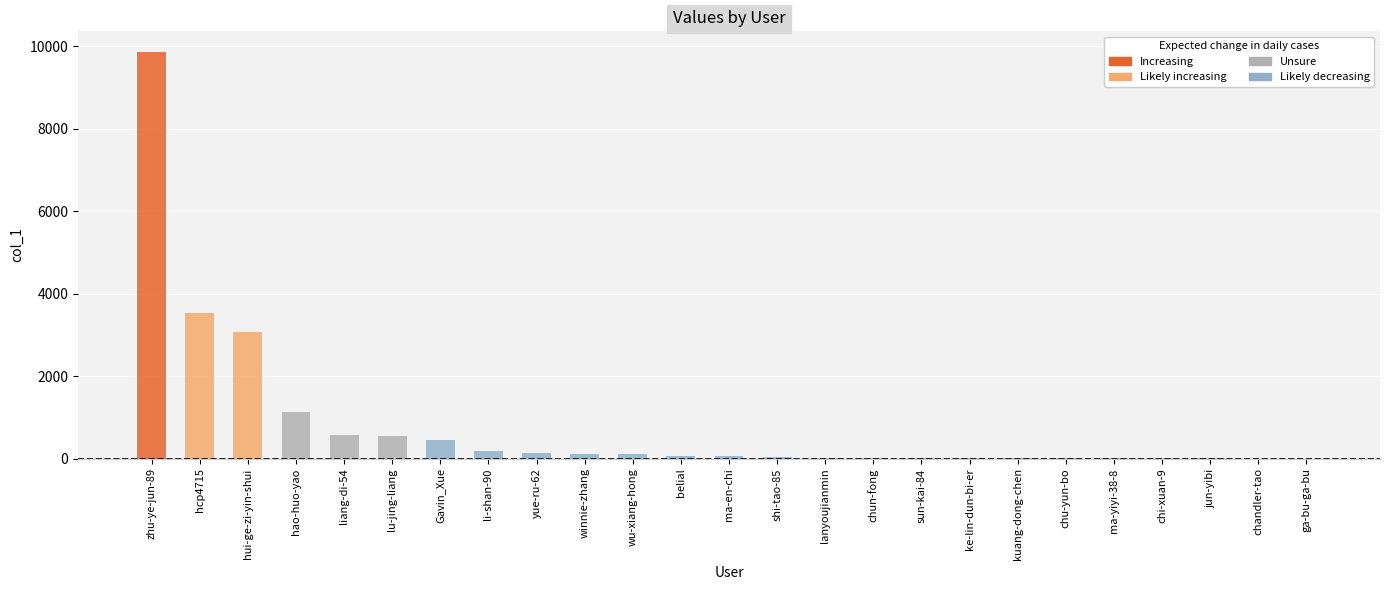

What is the maximum value shown in the chart?

9873